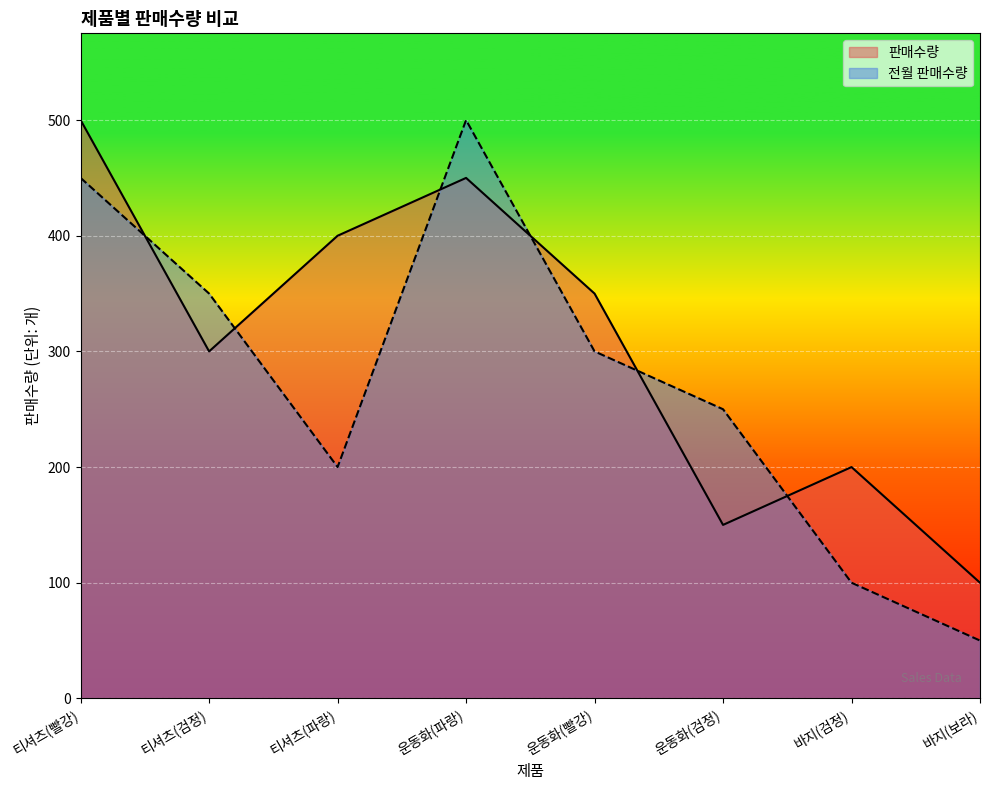

True or false: 판매수량 has more than 2 points higher than both neighbors.

False